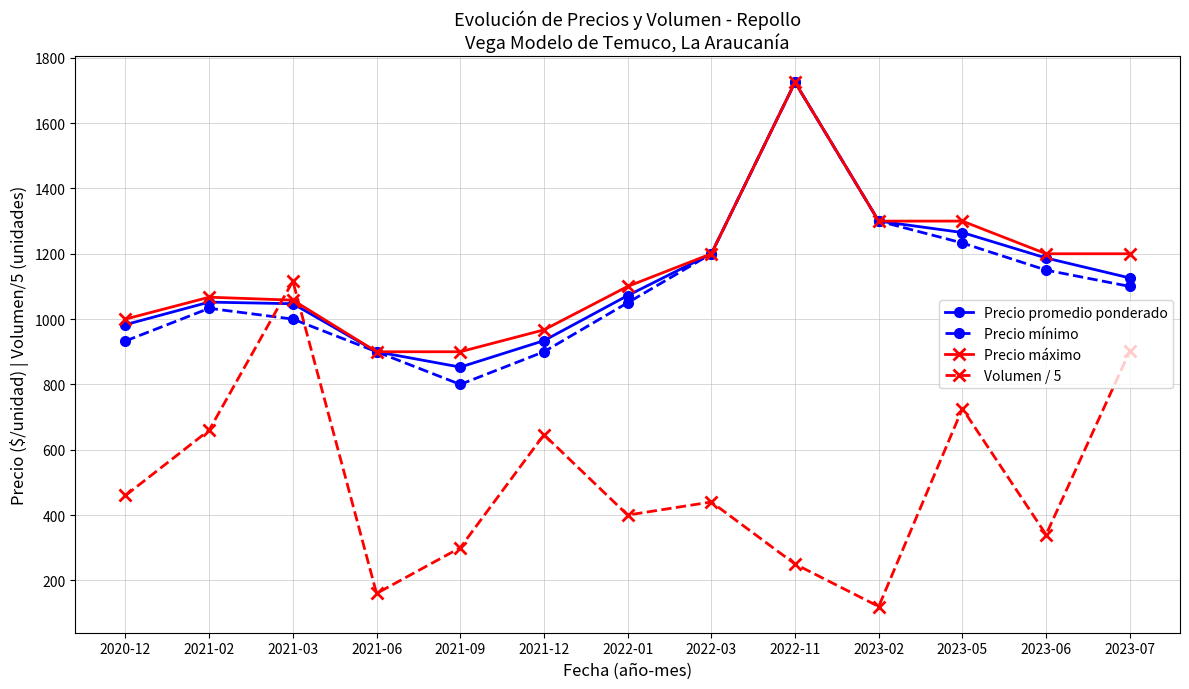

How many lines are shown in the chart?

4